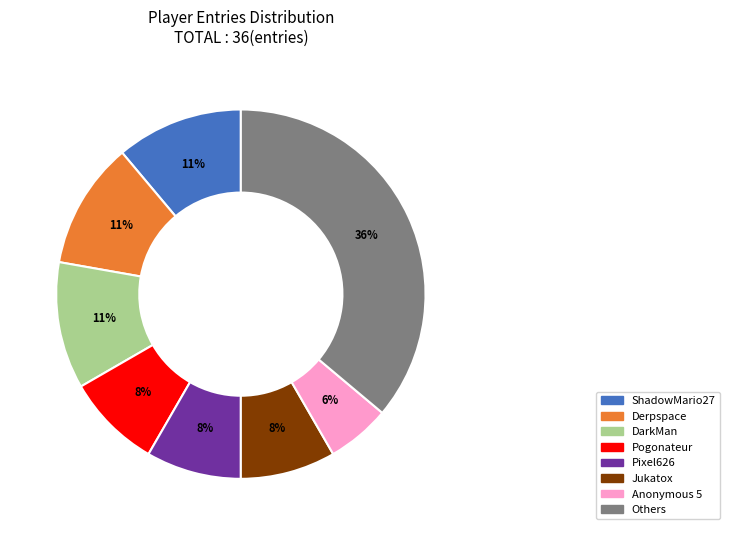

Does any single category account for the majority?

No